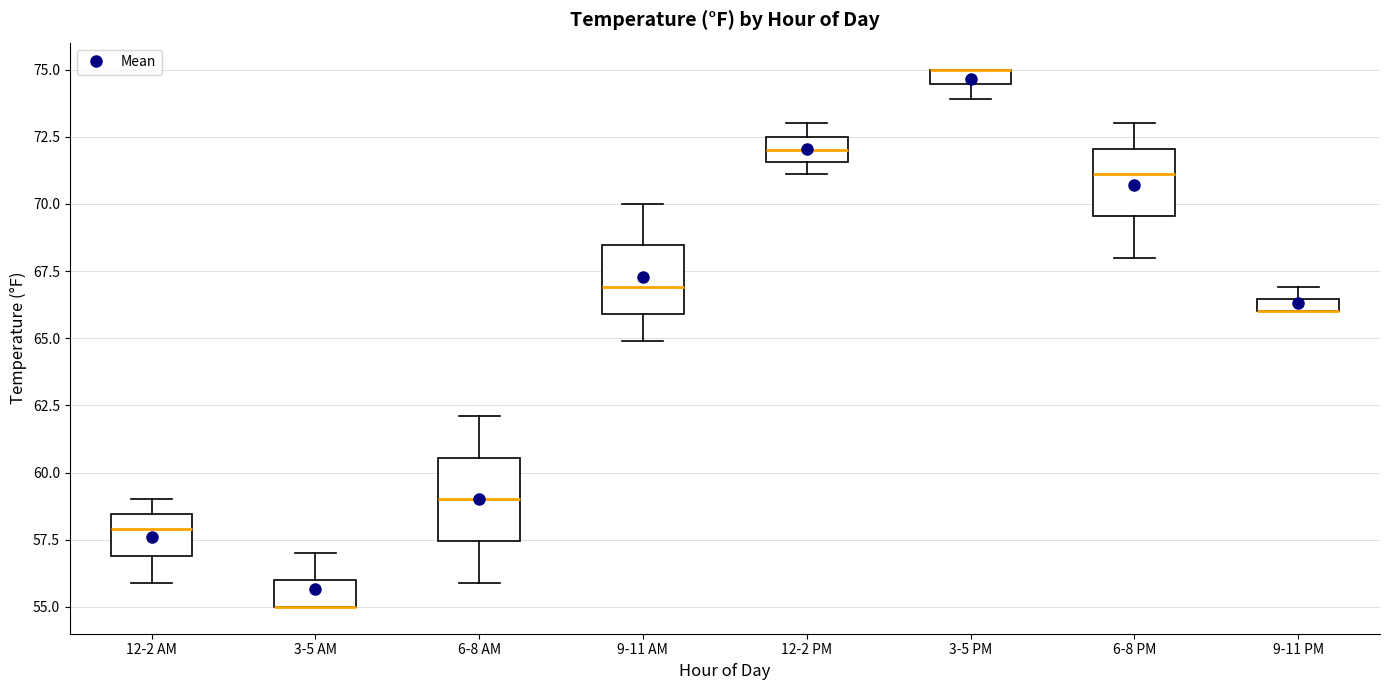

Which box is the tallest, from its lower edge to its upper edge?

6-8 AM